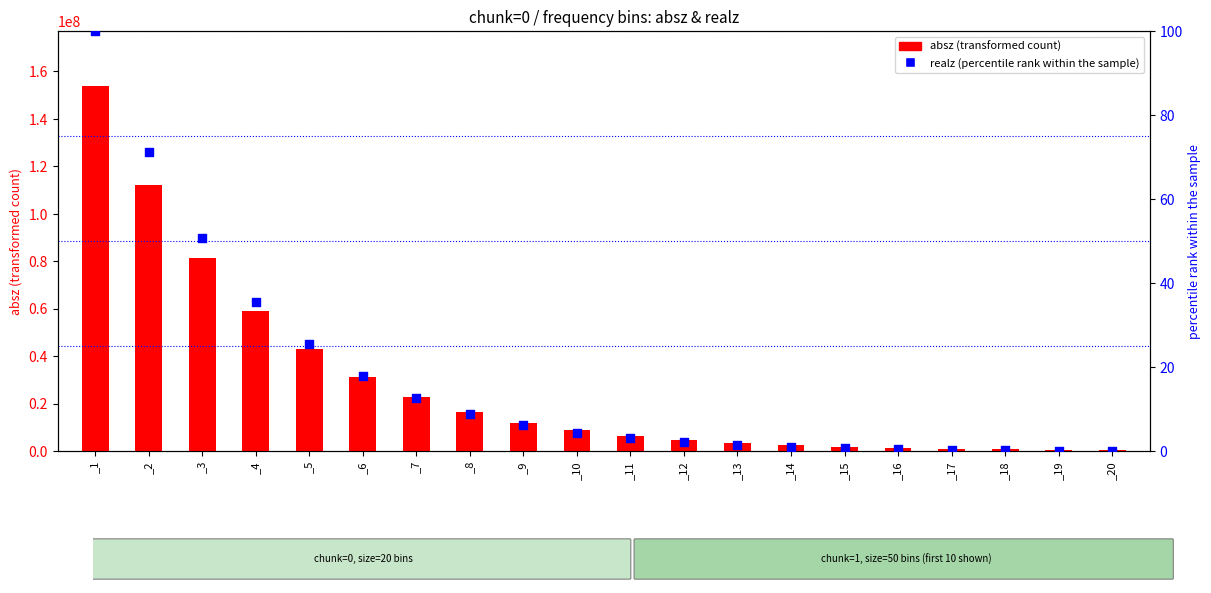

Which series reaches the minimum Y coordinate?

realz (percentile rank)